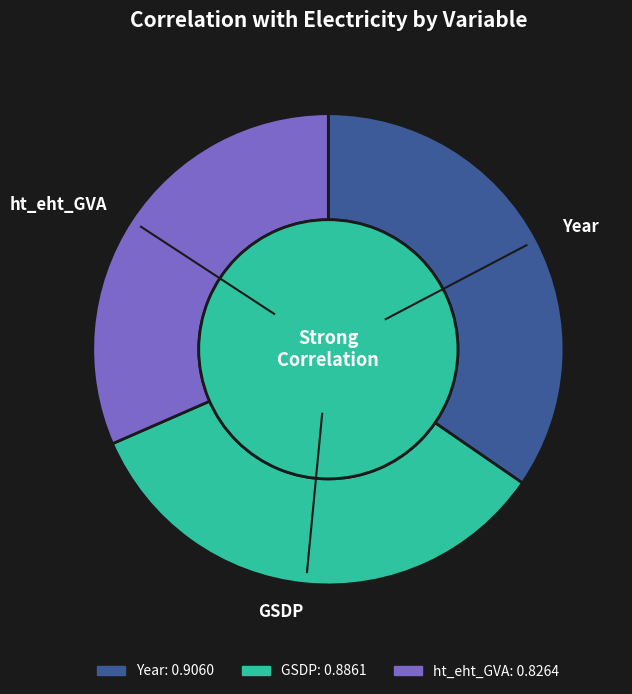

Count the number of slices in the pie.

3